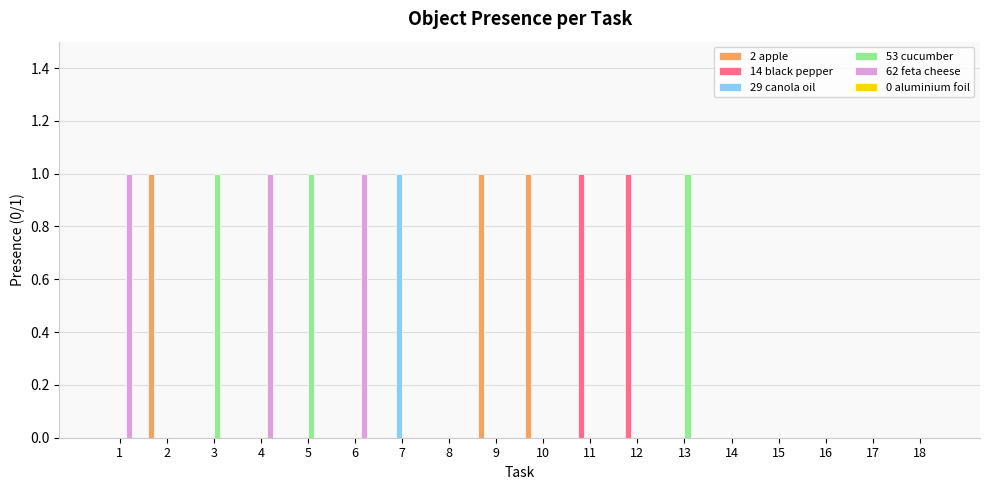

Is it true that 62 feta cheese equals 1 at 5?

False